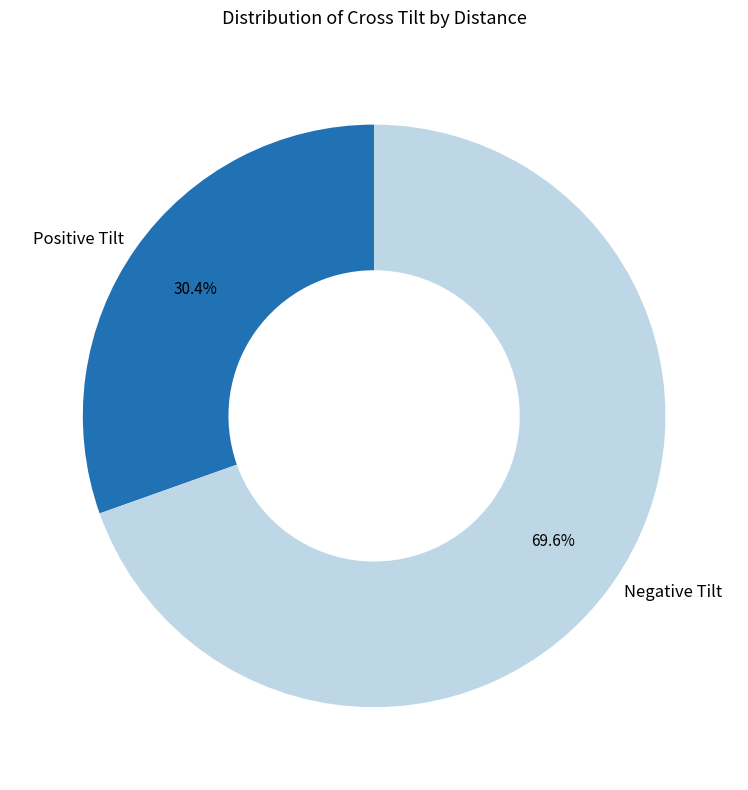

Rank the categories by value from highest to lowest.

Negative Tilt, Positive Tilt